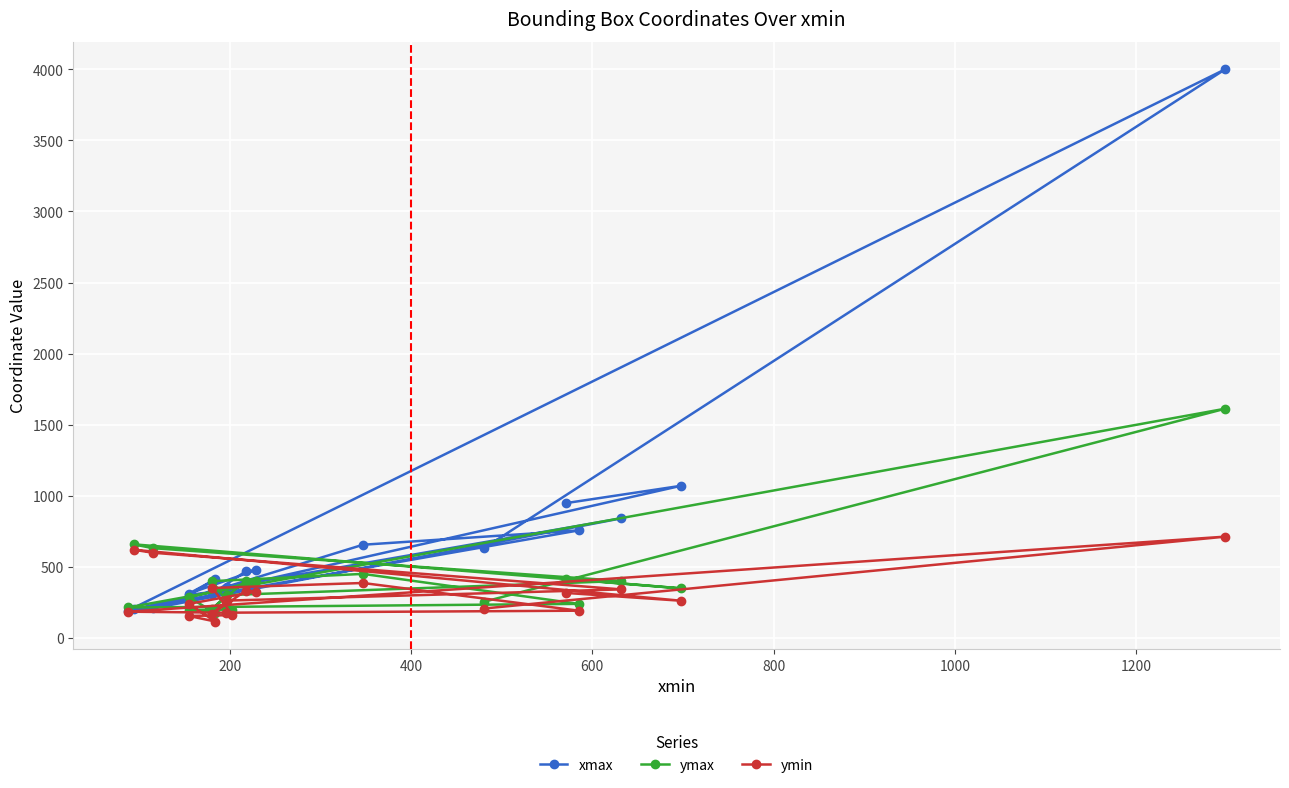

Reading left to right, transcribe all the data shown in this chart.

xmax: 629	4000	192	320	756	655	329	341	302	411	311	477	469	312	357	841	207	201	1070	948
ymax: 253	1612	214	218	239	450	399	199	195	176	285	398	403	206	301	400	631	658	348	415
ymin: 206	712	184	177	191	386	351	160	154	115	239	326	332	171	262	341	599	620	261	316